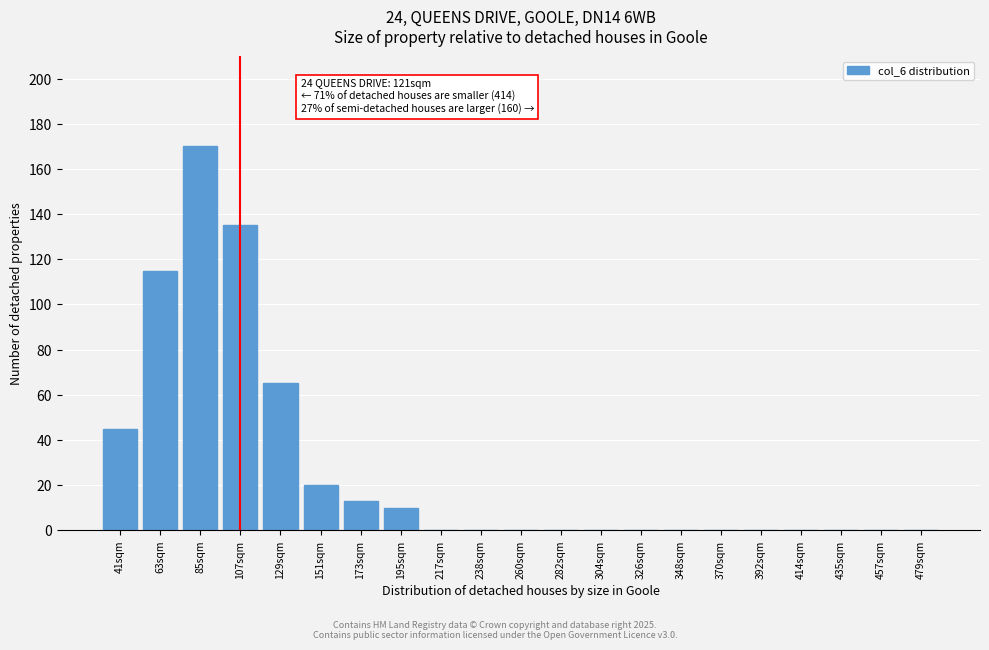

Reading left to right, list all the values displayed in this chart.

41sqm=45	63sqm=115	85sqm=170	107sqm=135	129sqm=65	151sqm=20	173sqm=13	195sqm=10	217sqm=0	238sqm=0	260sqm=0	282sqm=0	304sqm=0	326sqm=0	348sqm=0	370sqm=0	392sqm=0	414sqm=0	435sqm=0	457sqm=0	479sqm=0